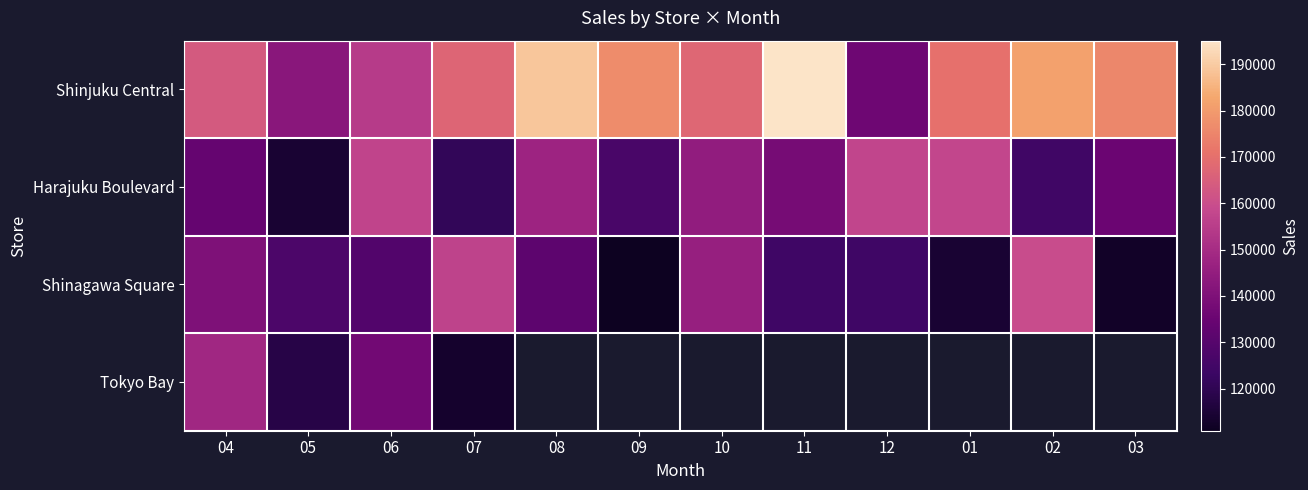

Rank the series at 05 from lowest to highest value.

Harajuku Boulevard, Tokyo Bay, Shinagawa Square, Shinjuku Central